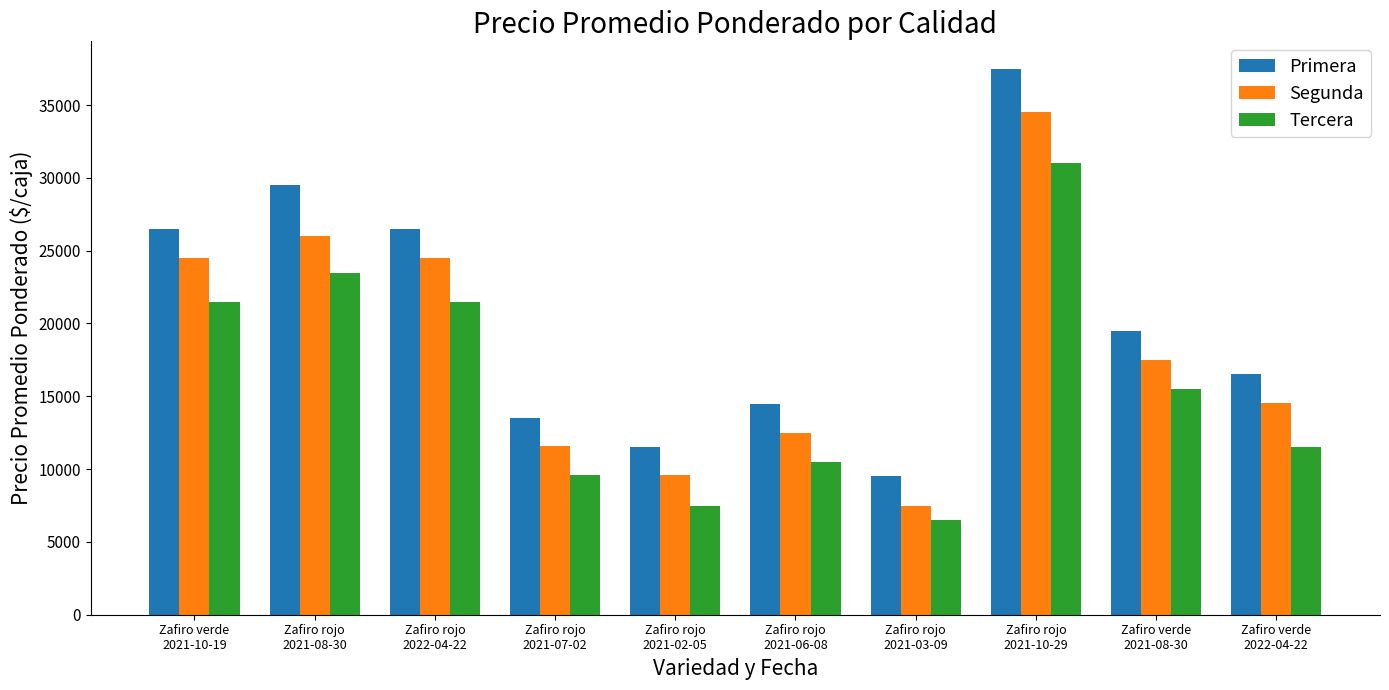

What is the sum of the Primera values at Zafiro rojo
2021-08-30 and Zafiro verde
2022-04-22?

46000